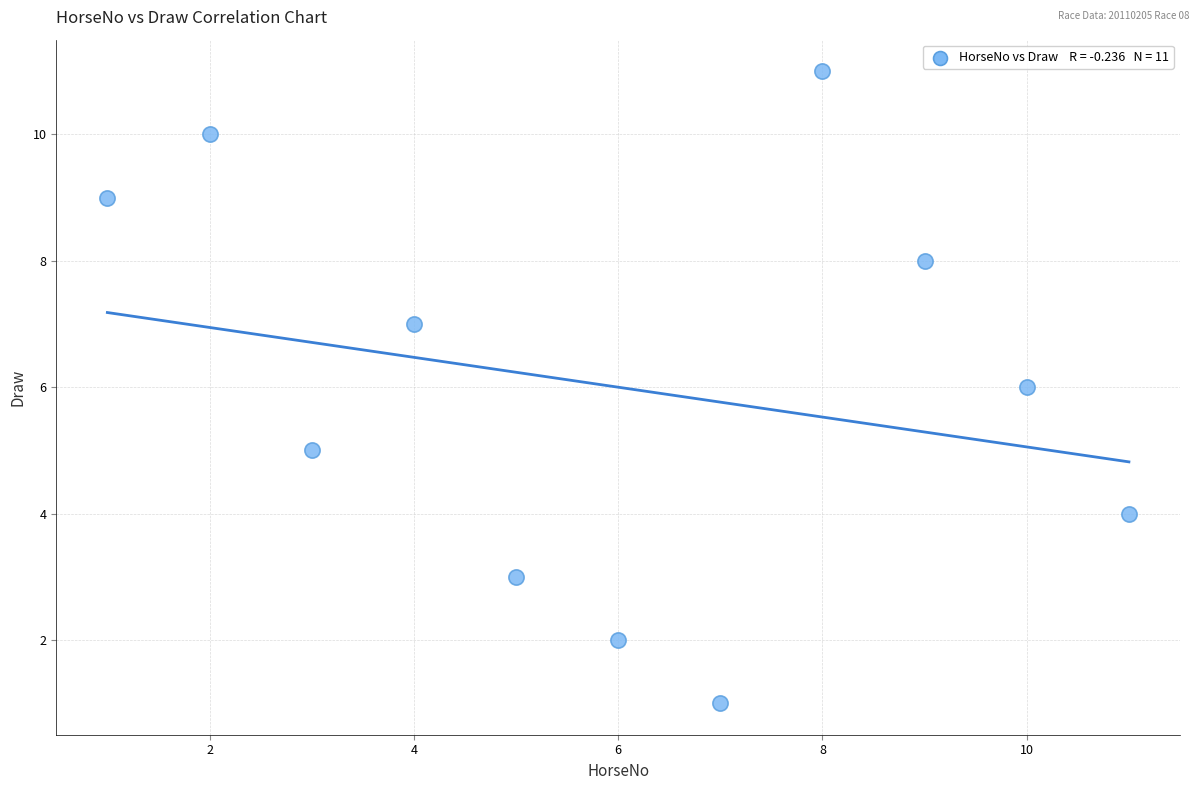

What is the range of Y values (max minus min)?

10